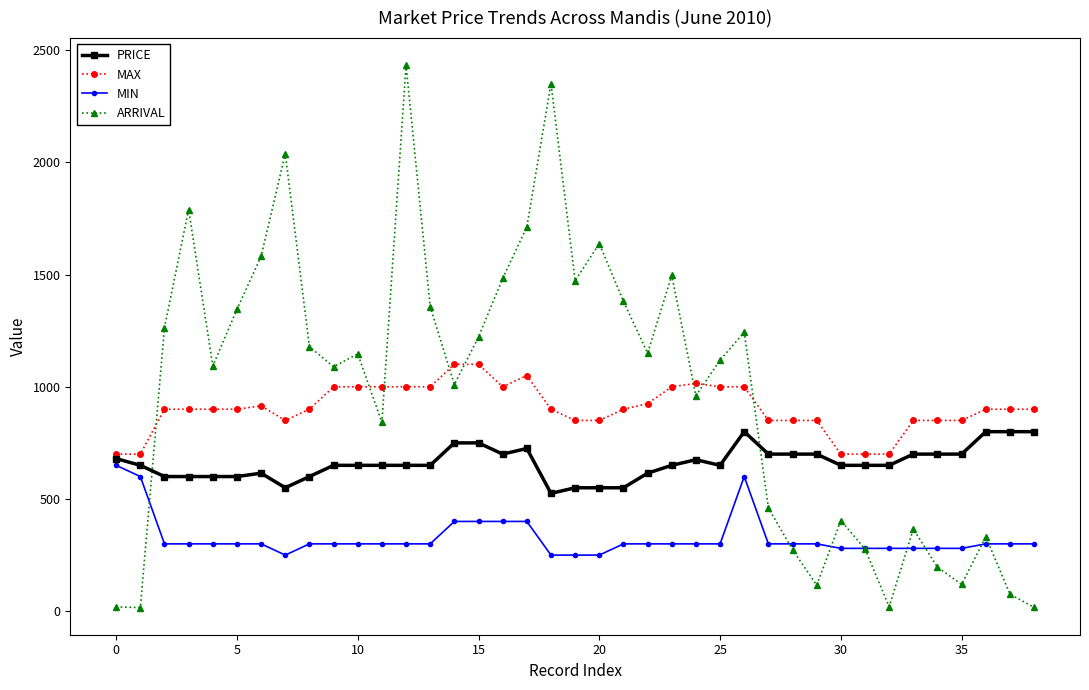

True or false: MIN has more than 0 interior local peaks.

True